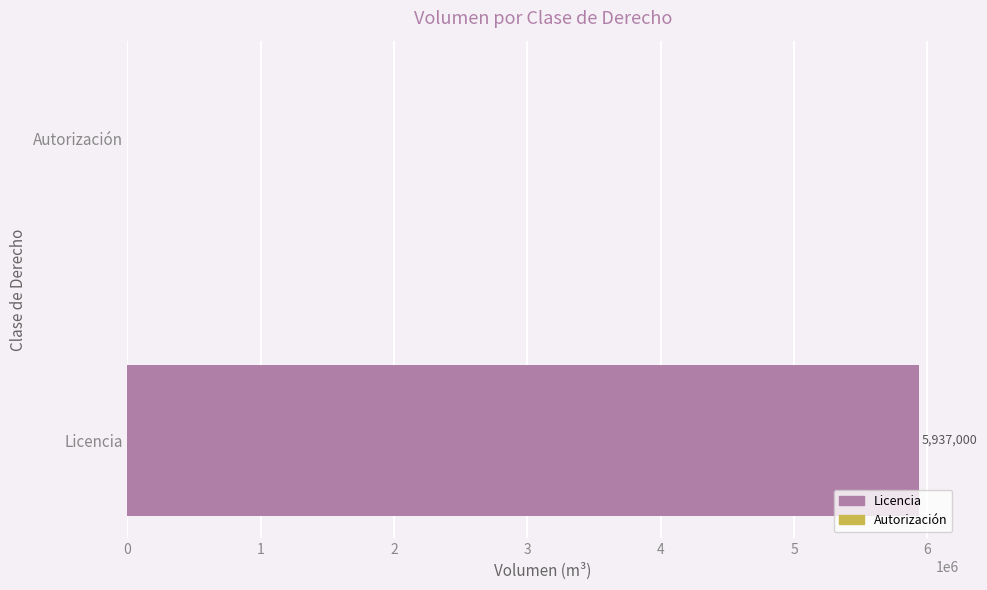

Is it true that the value at Autorización is -1912633?

False